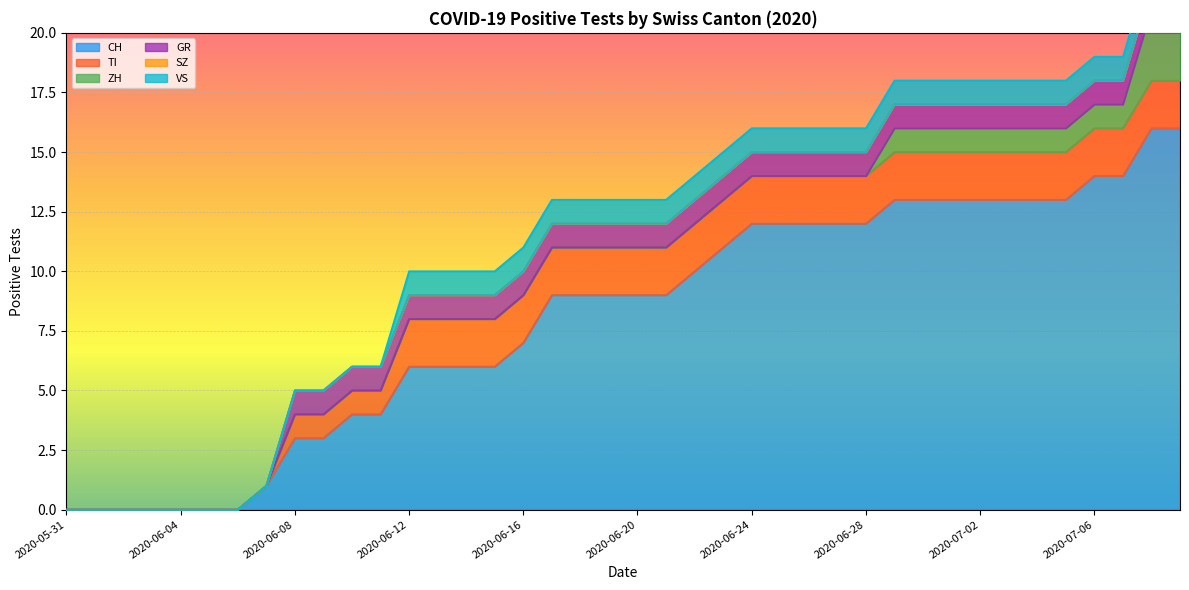

True or false: GR has a value of 1 at 2020-07-06.

True